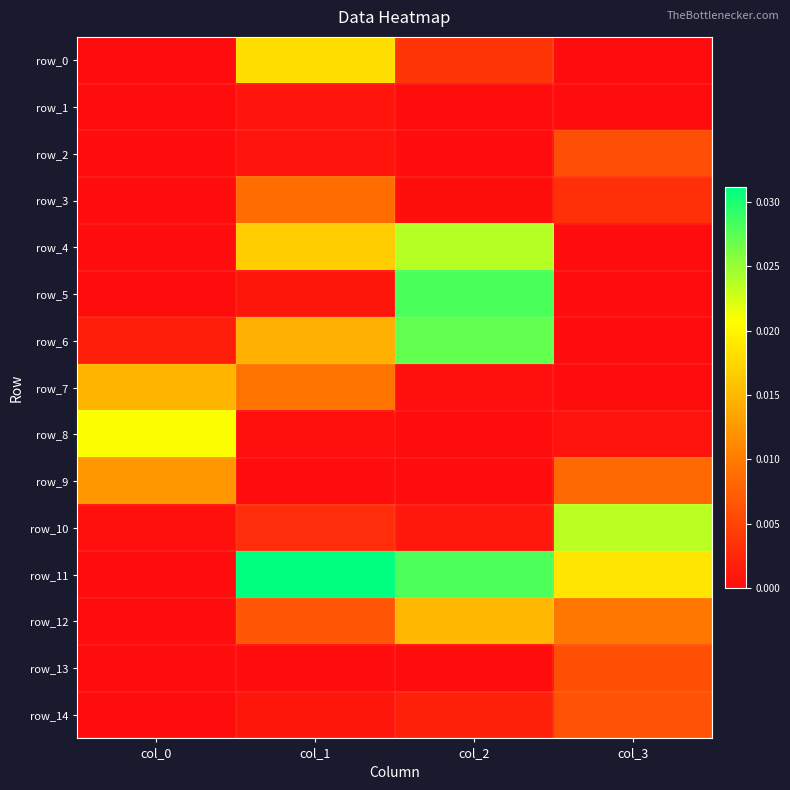

Between col_1 and col_2, which series saw the biggest shift?

row_5